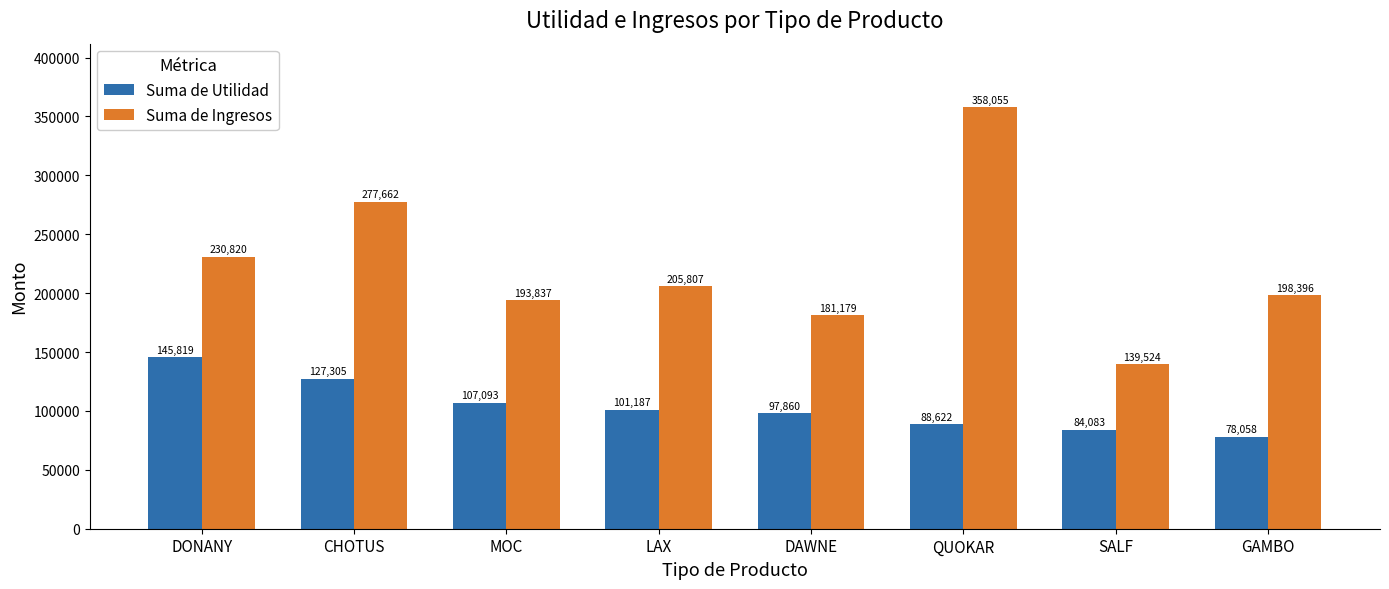

The Suma de Utilidad series shows 97859.5 at DAWNE. True or false?

True